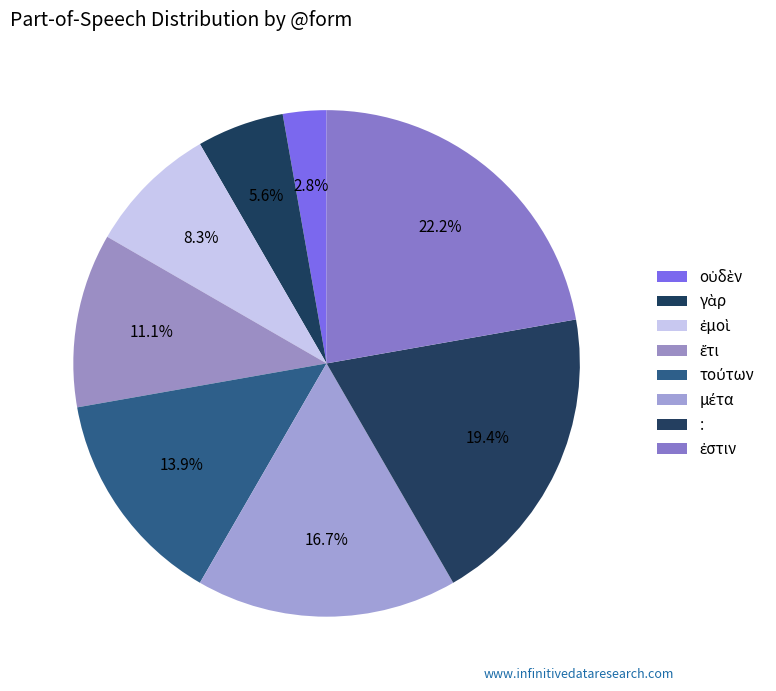

How many slices are in this pie chart?

8